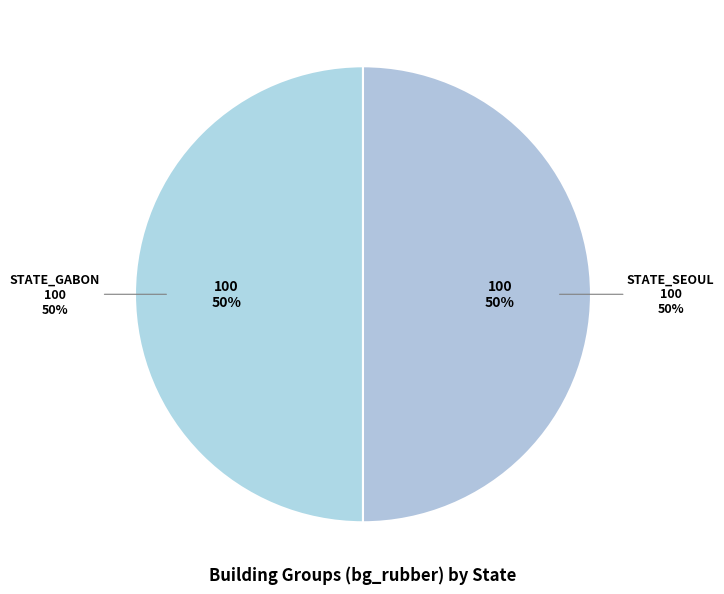

Do STATE_SEOUL and STATE_GABON together represent more than half of the pie?

Yes